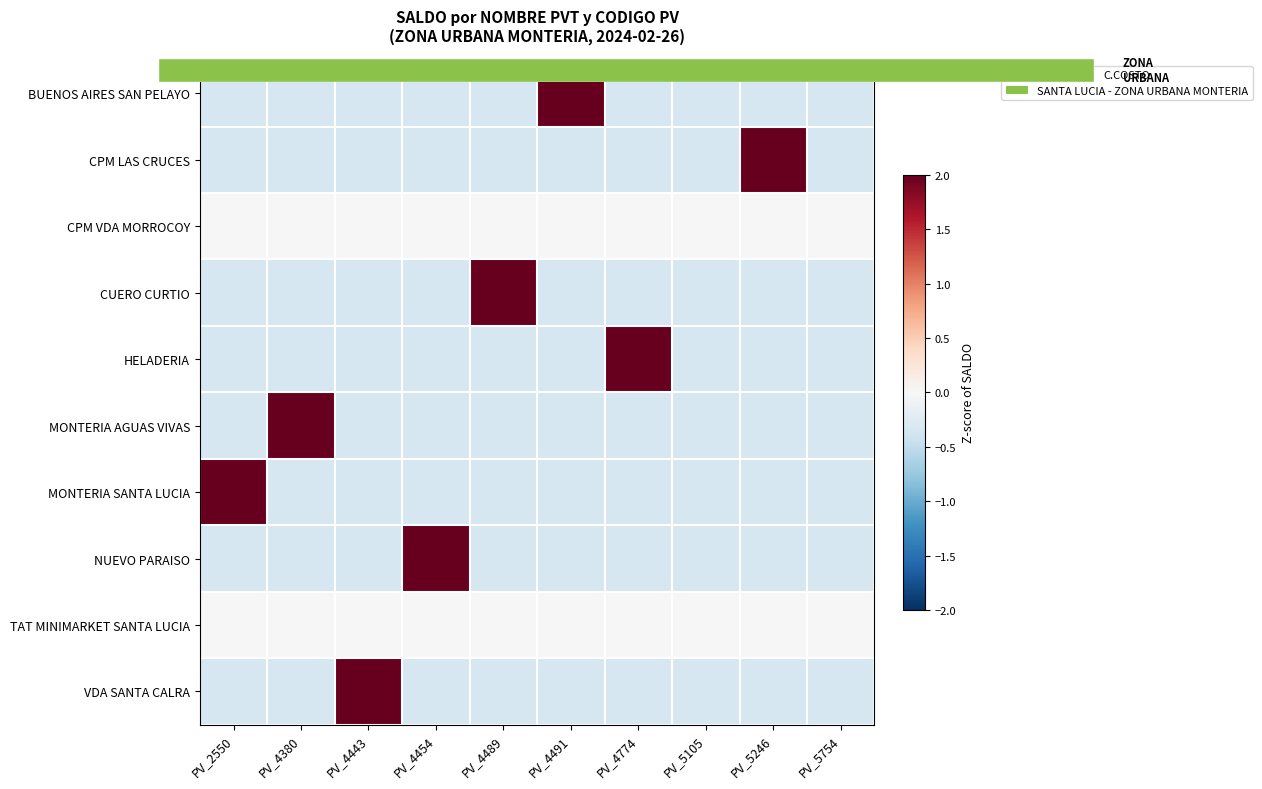

Is it true that MONTERIA AGUAS VIVAS equals -0.6 at PV_4489?

False